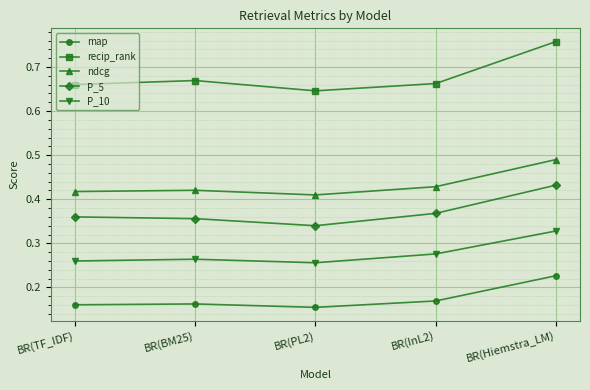

Which series has the largest range (max minus min)?

recip_rank